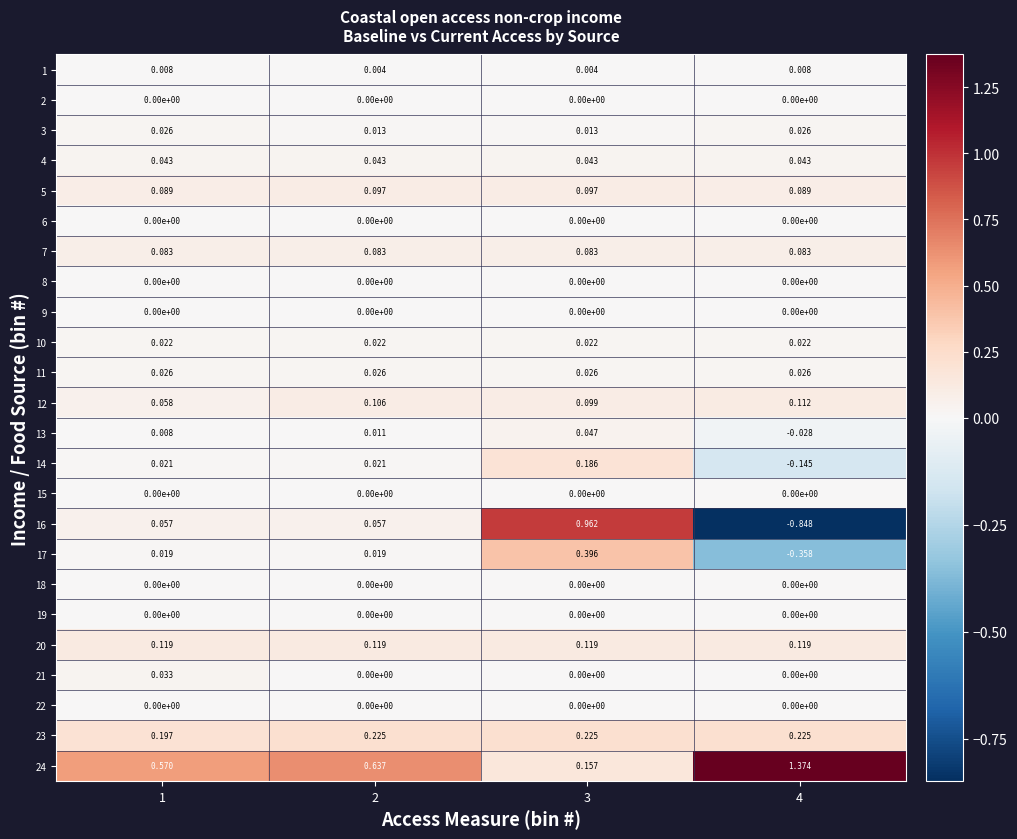

Is the value of 1 at 1 greater than the value of 19 at 4?

Yes